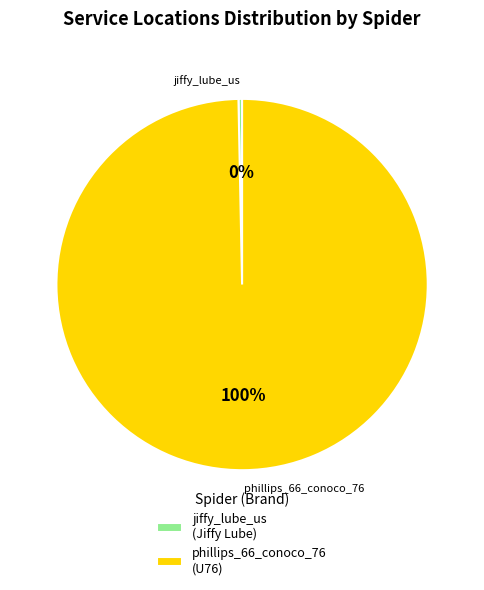

Does jiffy_lube_us represent more than half of the total?

No